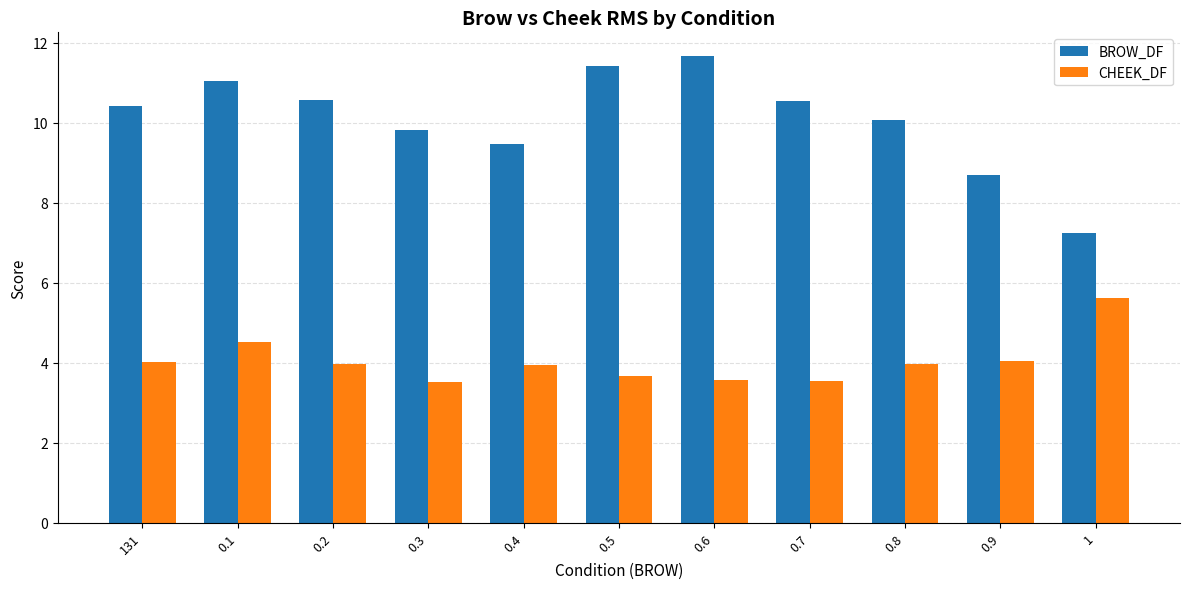

True or false: CHEEK_DF has a value of 3.7 at 0.5.

True